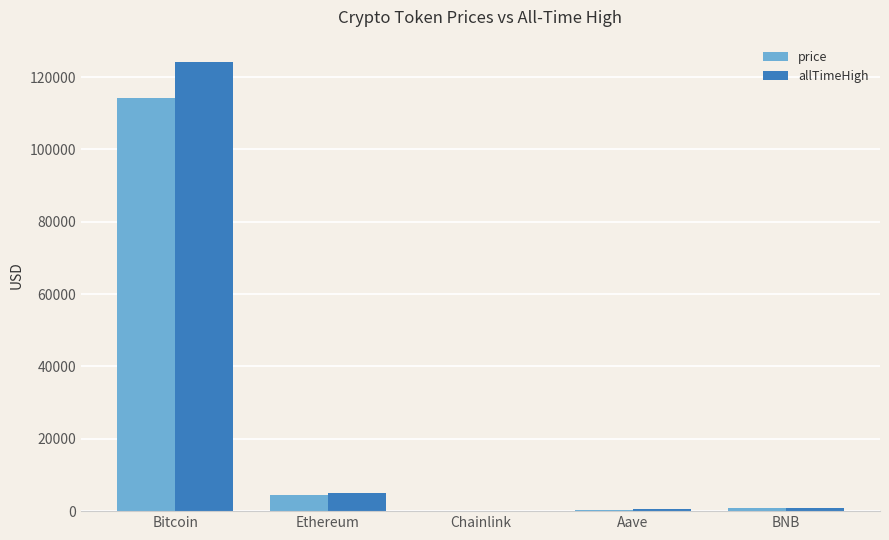

At which category is the sum across all series the highest?

Bitcoin